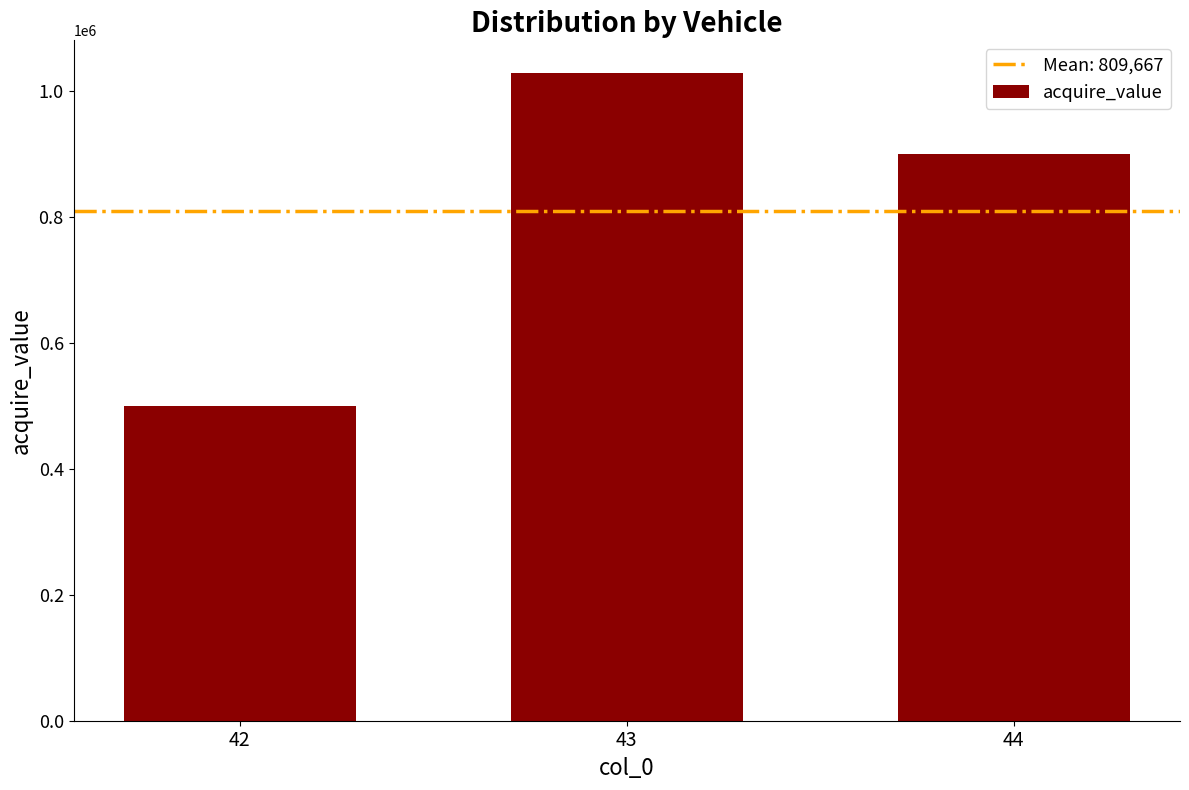

Between 44 and 42, which is larger?

44